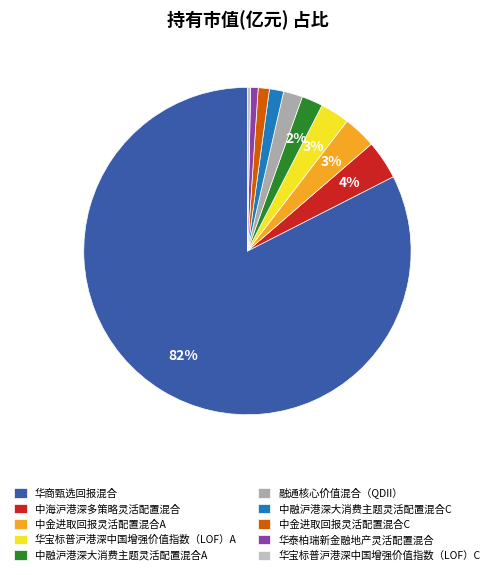

Count the number of slices in the pie.

10